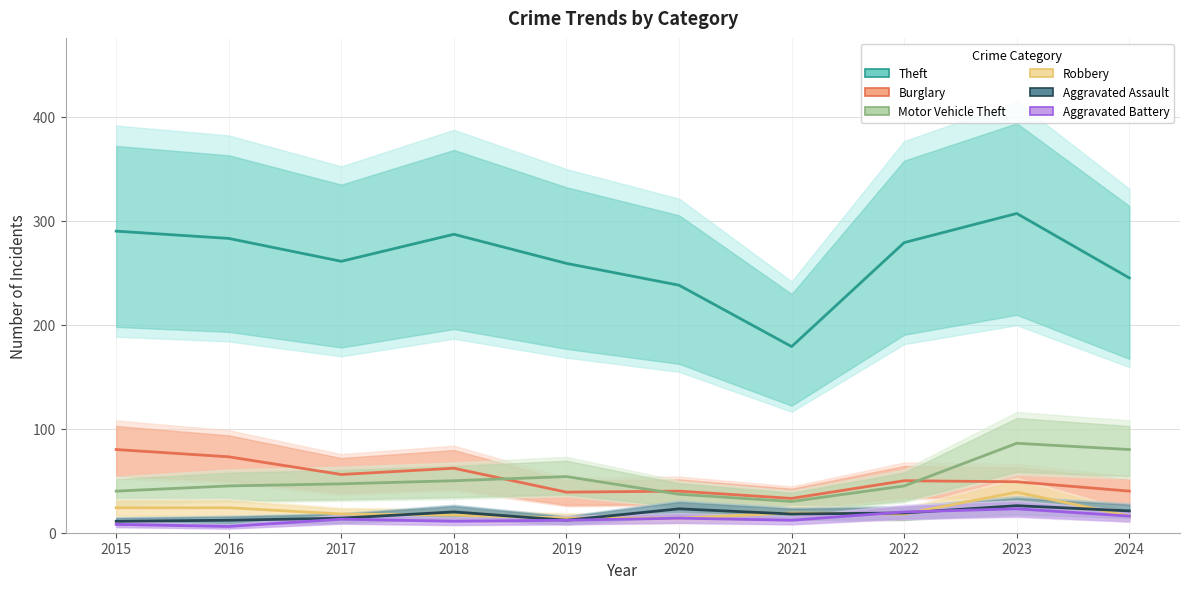

List the series in order of their peak value, highest first.

Theft, Motor Vehicle Theft, Burglary, Robbery, Aggravated Assault, Aggravated Battery